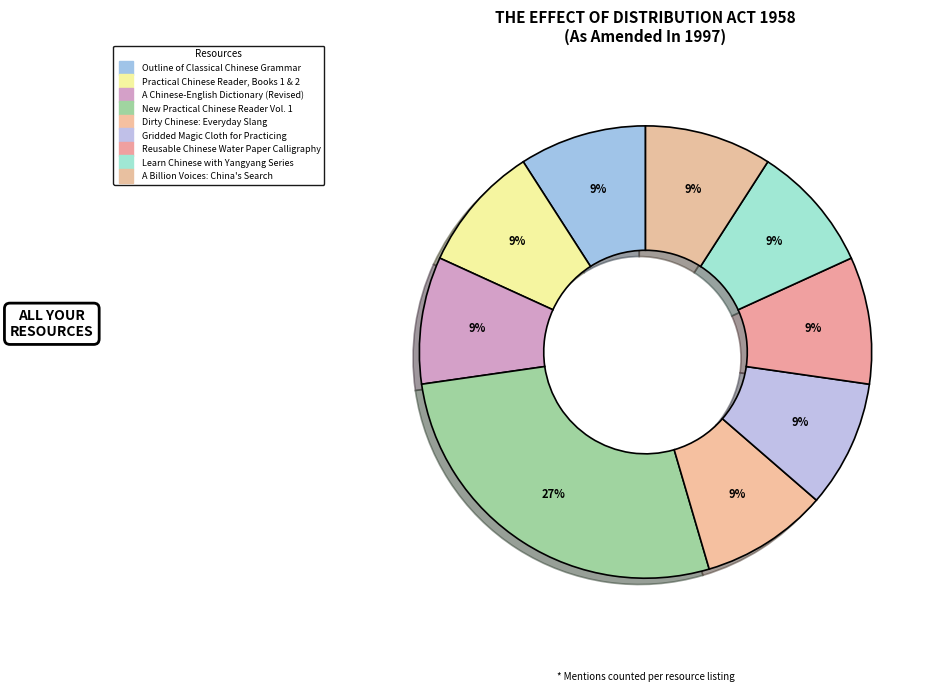

Count the number of slices in the pie.

9